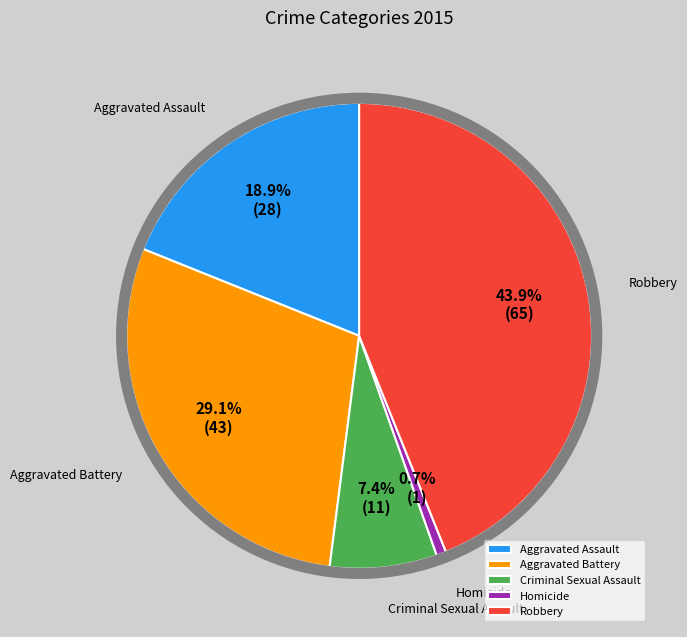

Is it true that Criminal Sexual Assault is 7% of the pie?

True